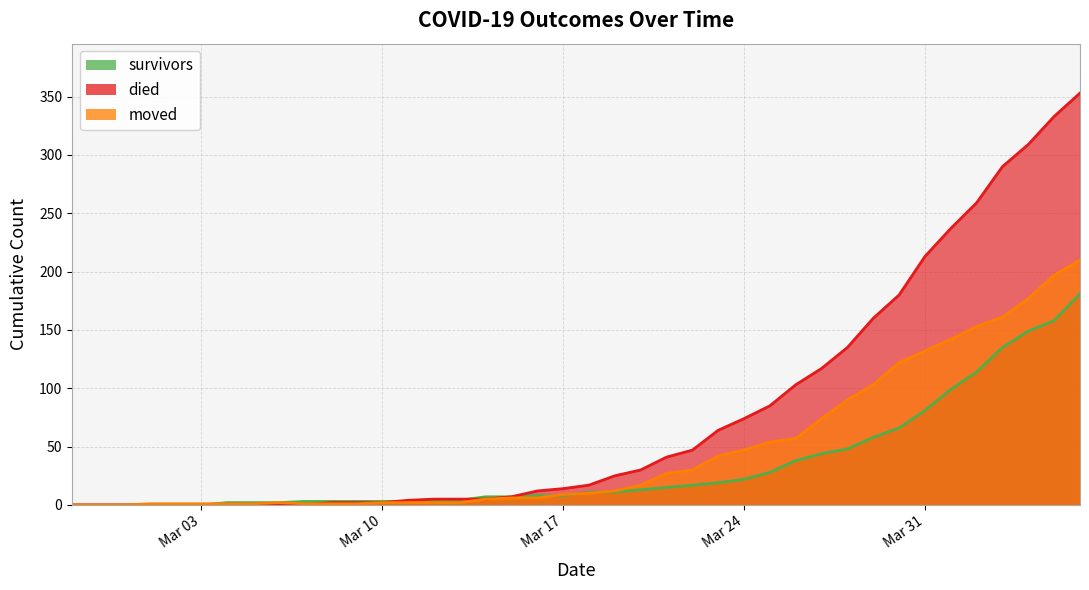

What is the value of the died point at the 32nd from the left?

160